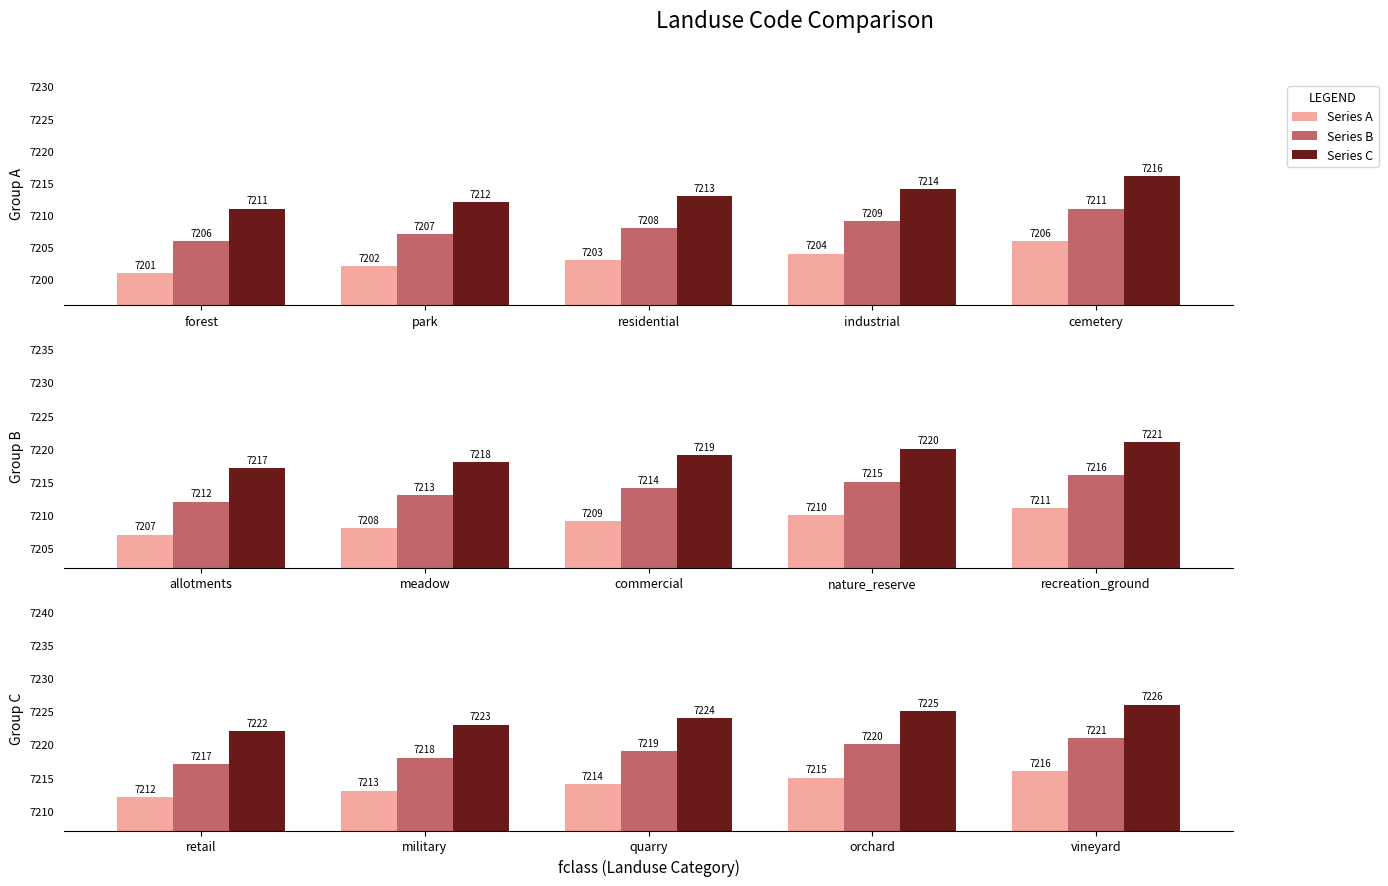

Which series has the widest spread of values?

Series A